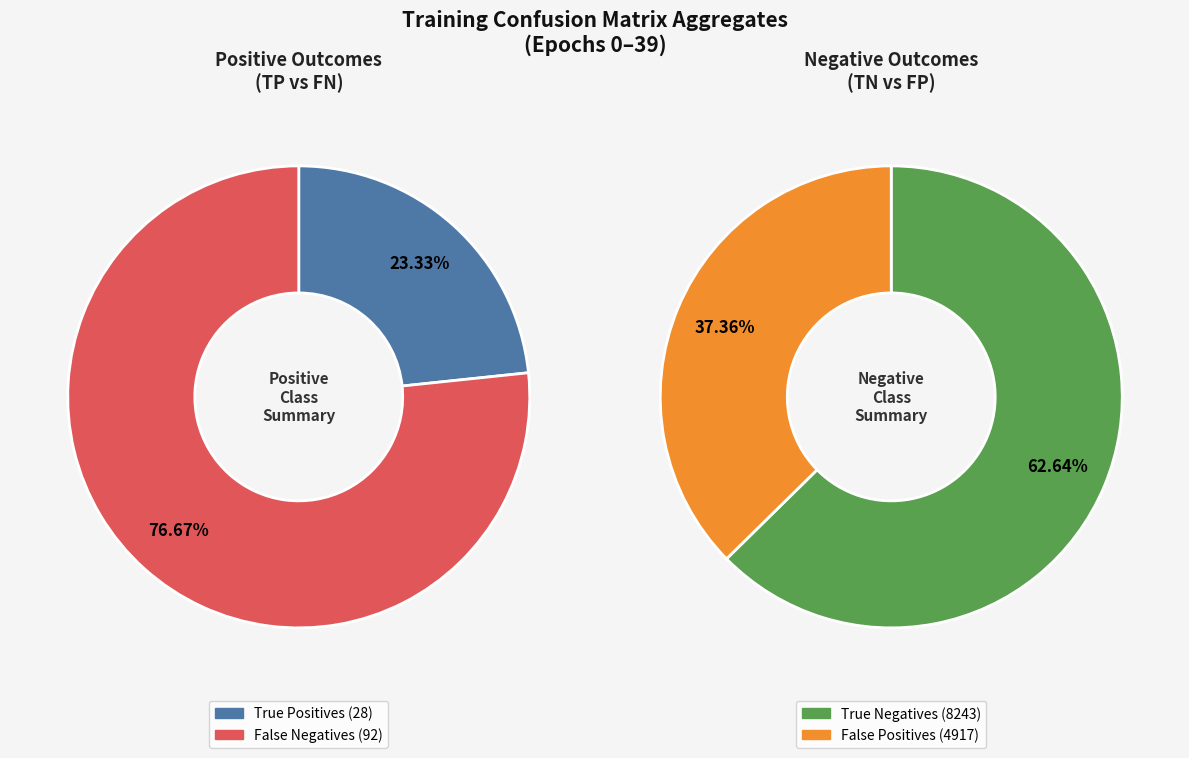

Combined, do 18 and 33 account for over 50%?

No